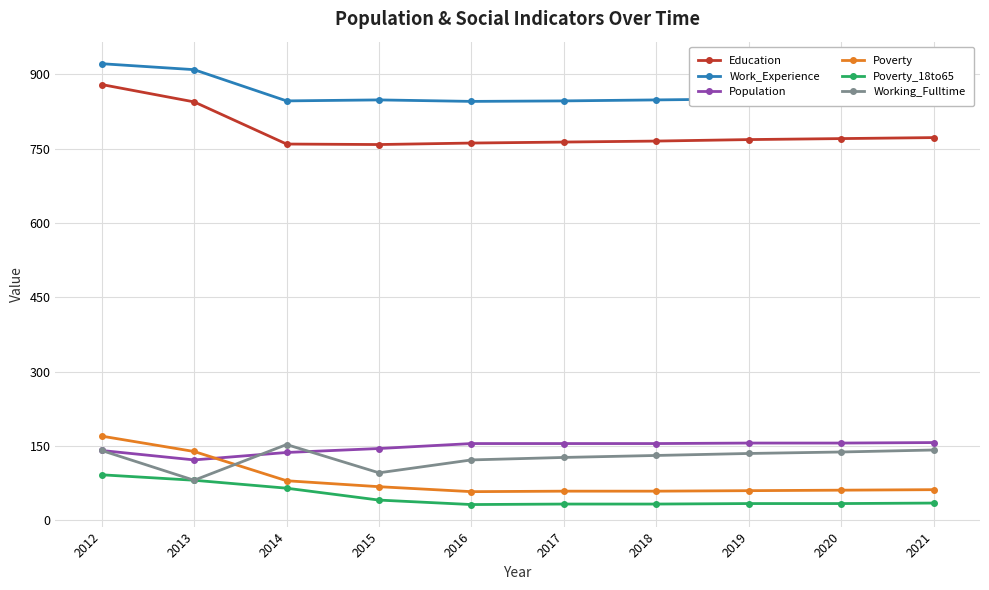

What is the maximum value shown in the chart?

921